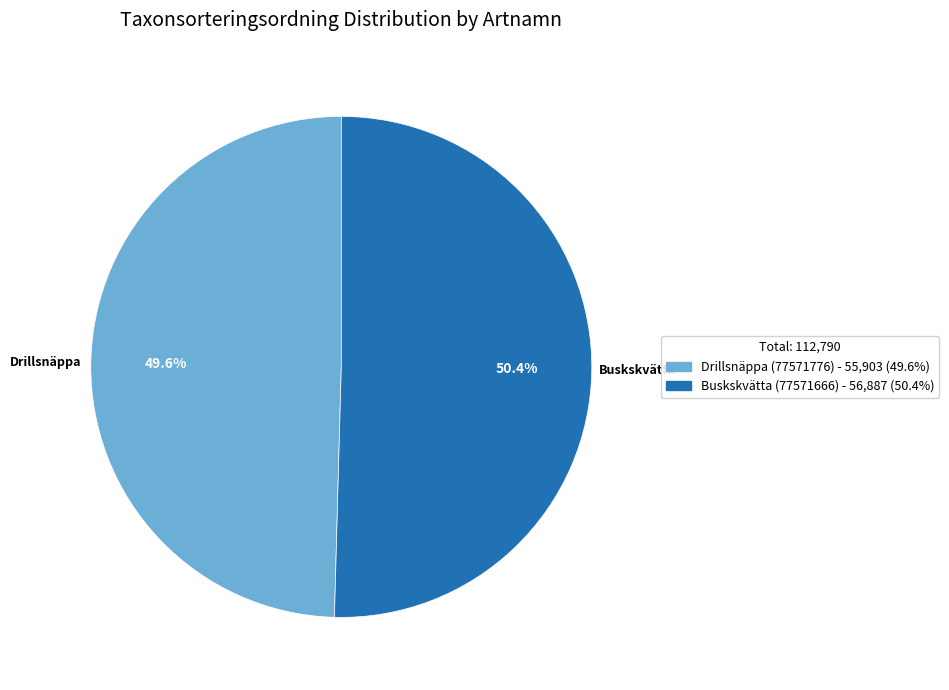

Between Drillsnäppa (77571776) and Buskskvätta (77571666), which is larger?

Buskskvätta (77571666)